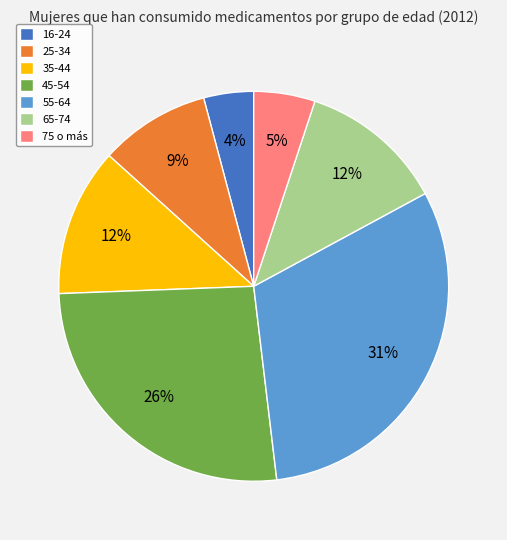

Is it true that 45-54 is 26% of the pie?

True